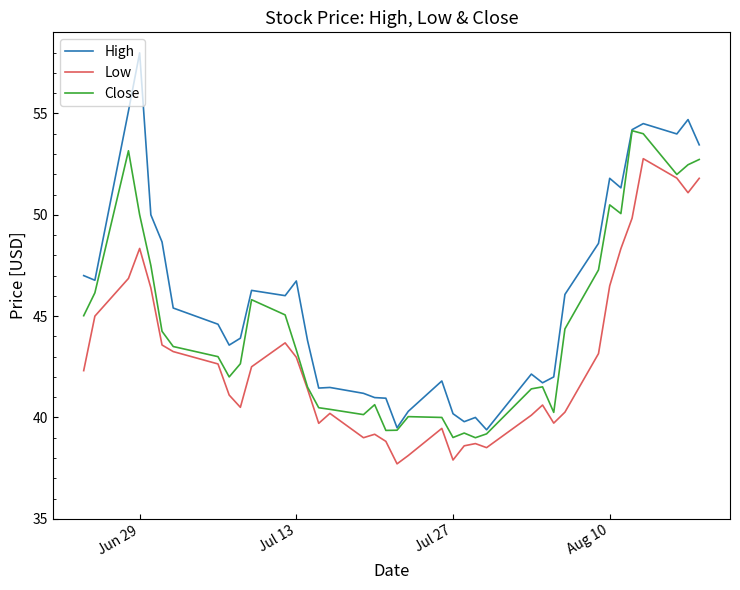

List the series in order of their overall mean, highest first.

High, Close, Low